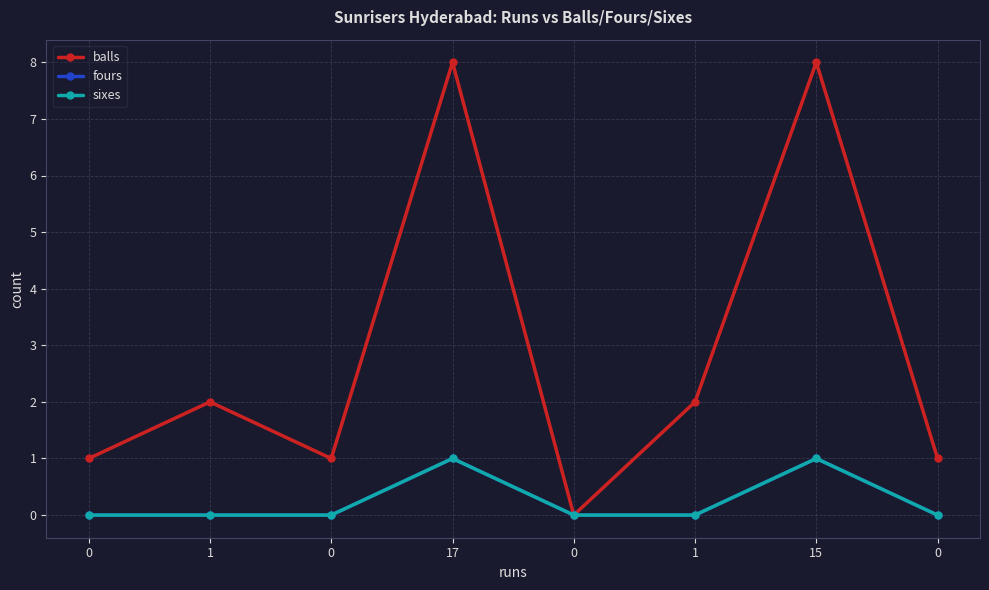

List the labels in order of balls value, smallest first.

0, 0, 0, 0, 1, 1, 17, 15